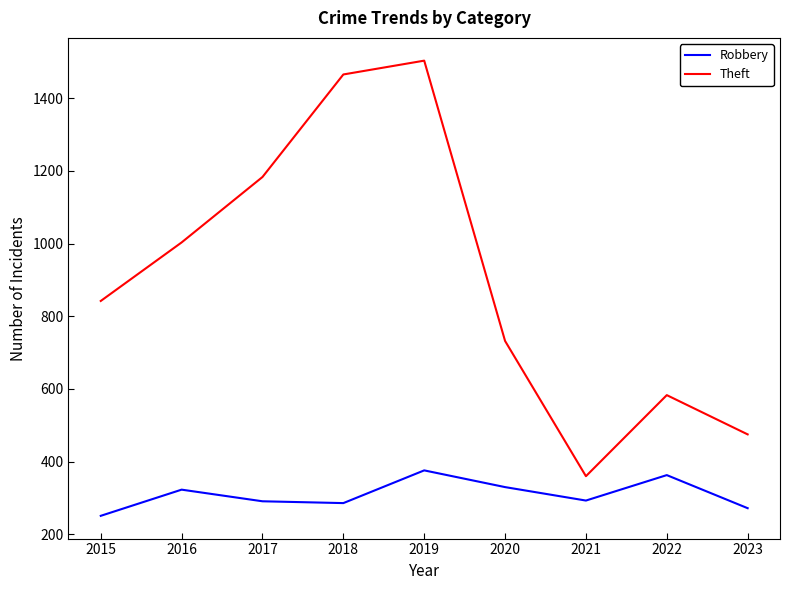

What is the average value of the Robbery series?

309